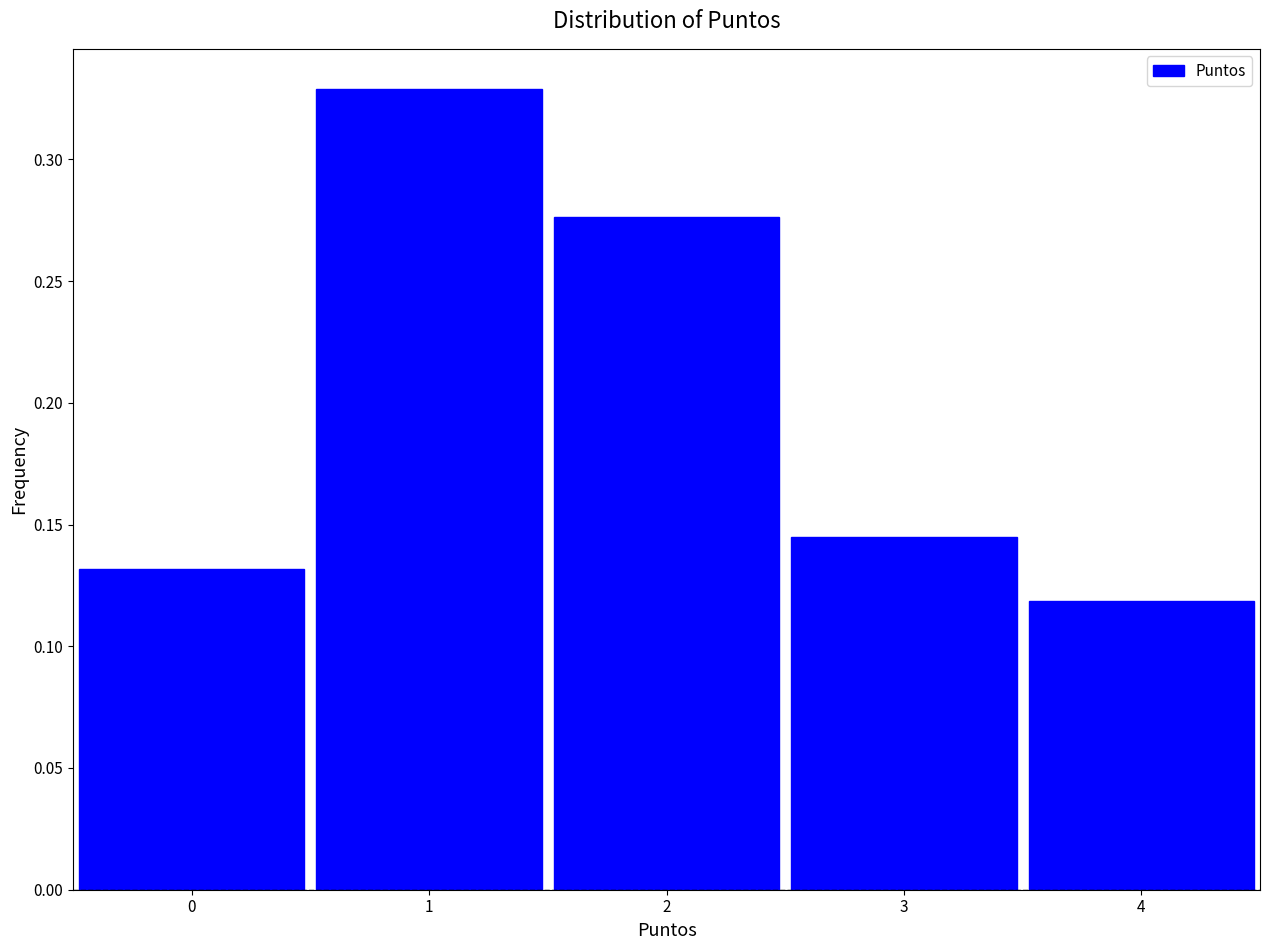

How tall is the bar that spans -0.5 to 0.5 on the x-axis? The values are not printed on the chart, so give them approximately, as read against the axis.

0.130